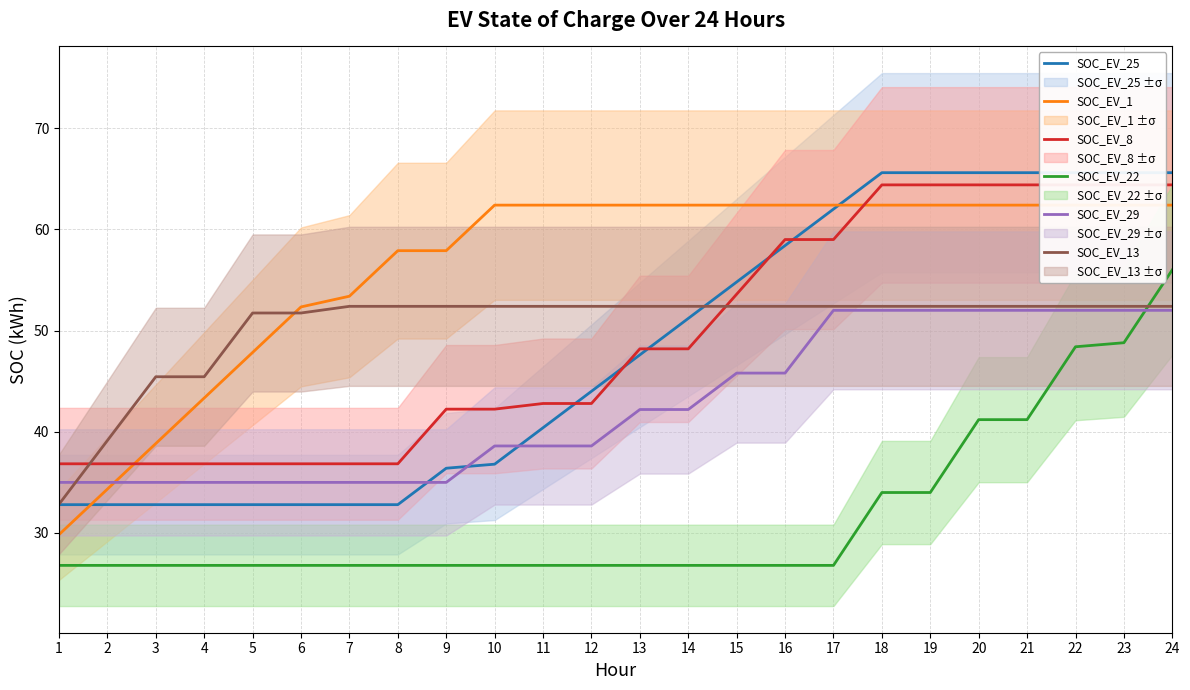

Reading left to right, what are all the values shown in this chart?

SOC_EV_25: 32.8	32.8	32.8	32.8	32.8	32.8	32.8	32.8	36.4	36.8	40.4	44.0	47.6	51.2	54.8	58.4	62.0	65.6	65.6	65.6	65.6	65.6	65.6	65.6
SOC_EV_1: 29.8	34.3	38.8	43.3	47.8	52.3	53.4	57.9	57.9	62.4	62.4	62.4	62.4	62.4	62.4	62.4	62.4	62.4	62.4	62.4	62.4	62.4	62.4	62.4
SOC_EV_8: 36.8	36.8	36.8	36.8	36.8	36.8	36.8	36.8	42.2	42.2	42.8	42.8	48.2	48.2	53.6	59.0	59.0	64.4	64.4	64.4	64.4	64.4	64.4	64.4
SOC_EV_22: 26.8	26.8	26.8	26.8	26.8	26.8	26.8	26.8	26.8	26.8	26.8	26.8	26.8	26.8	26.8	26.8	26.8	34.0	34.0	41.2	41.2	48.4	48.8	56.0
SOC_EV_29: 35.0	35.0	35.0	35.0	35.0	35.0	35.0	35.0	35.0	38.6	38.6	38.6	42.2	42.2	45.8	45.8	52.0	52.0	52.0	52.0	52.0	52.0	52.0	52.0
SOC_EV_13: 32.8	39.1	45.4	45.4	51.7	51.7	52.4	52.4	52.4	52.4	52.4	52.4	52.4	52.4	52.4	52.4	52.4	52.4	52.4	52.4	52.4	52.4	52.4	52.4